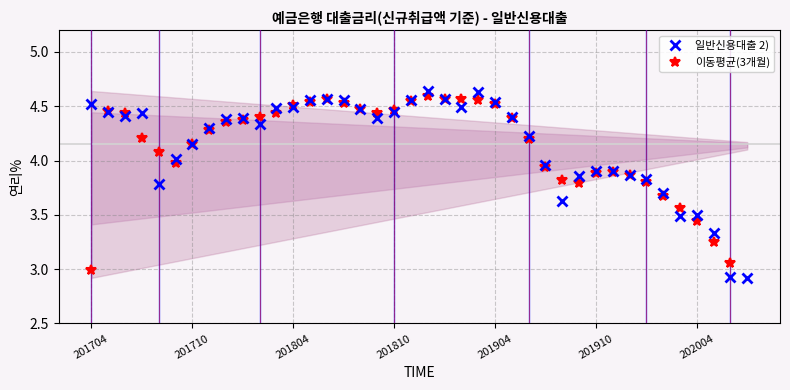

What is the difference between the highest and lowest values at 35?

0.1